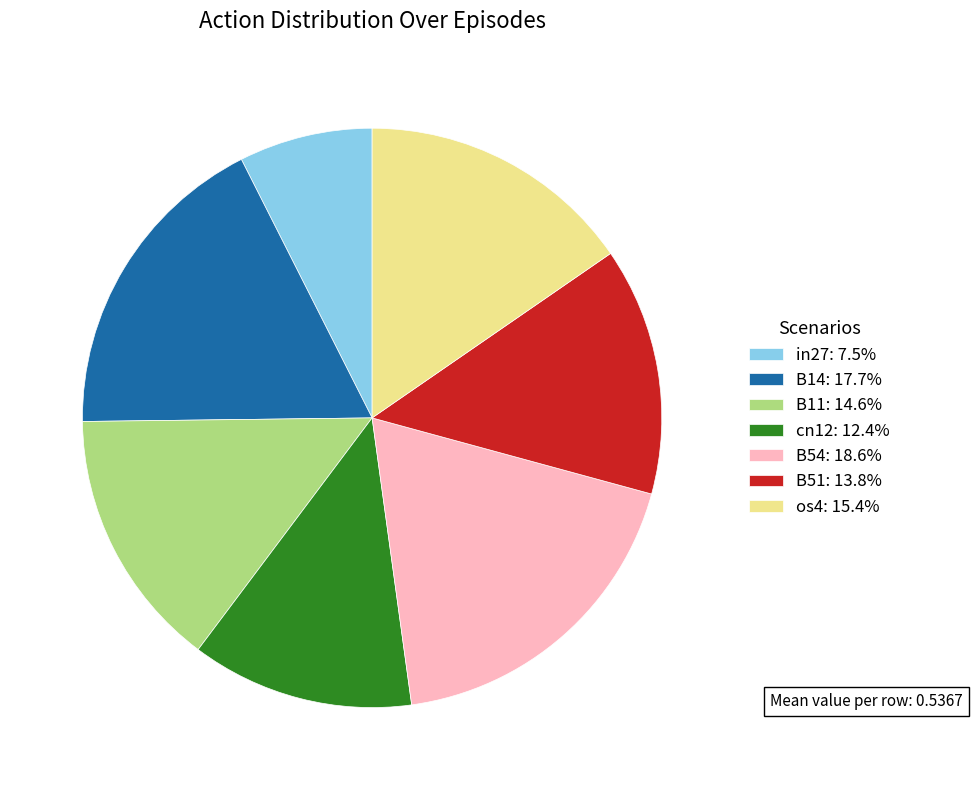

Is there a majority slice in this chart?

No